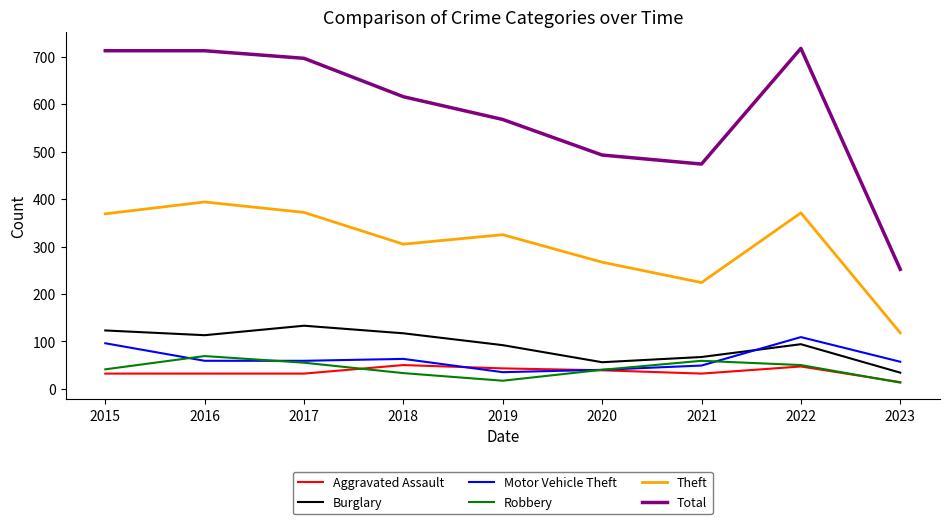

List the series in order of their peak value, lowest first.

Aggravated Assault, Robbery, Motor Vehicle Theft, Burglary, Theft, Total